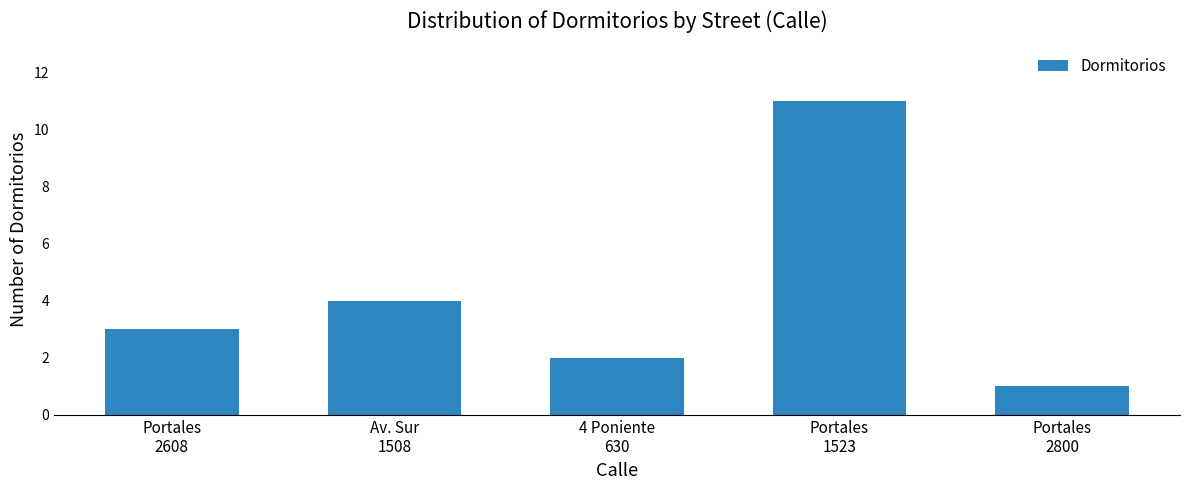

Which label corresponds to the smallest value in the chart?

Portales
2800